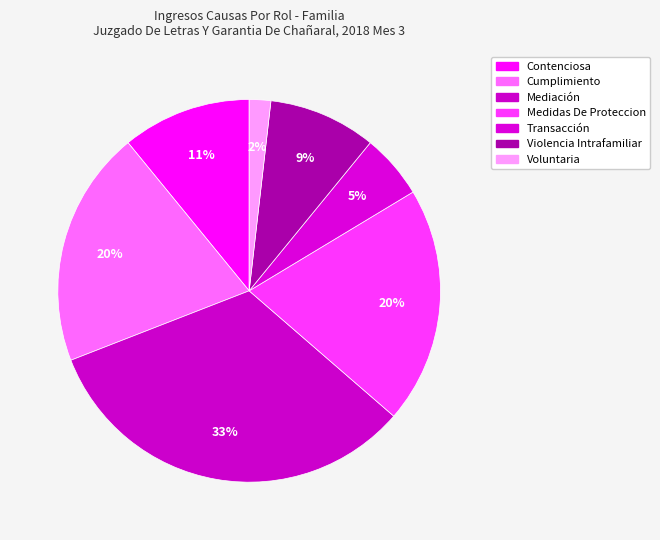

What is the largest slice in the pie chart?

Mediación